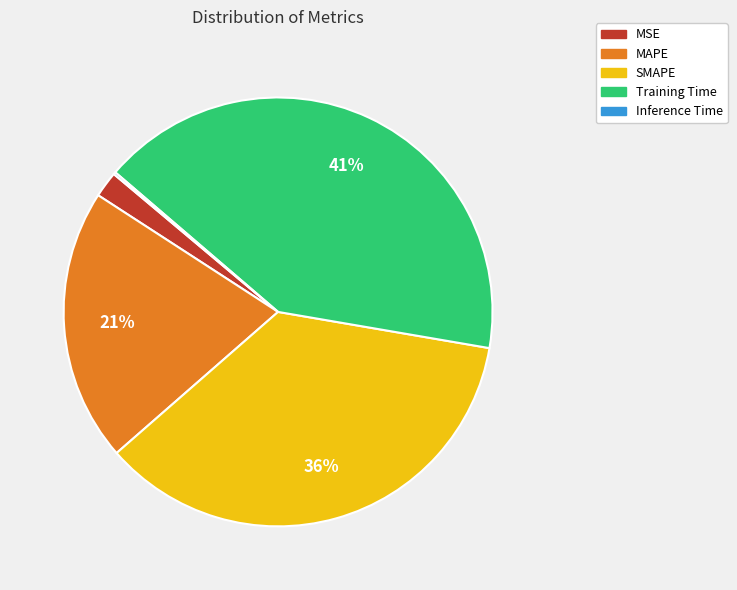

To the nearest percent, what is the average slice percentage?

20%